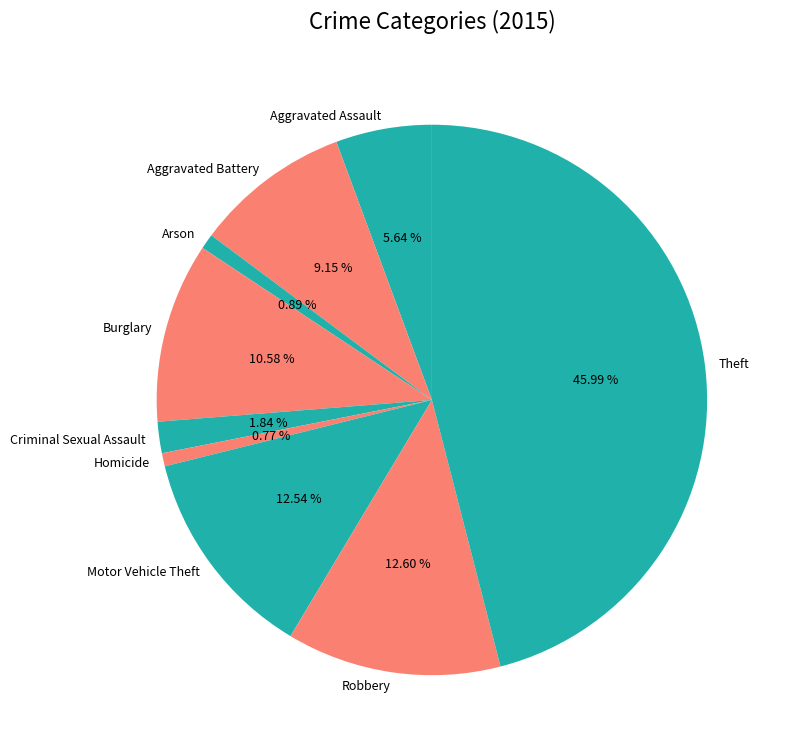

What is the ratio of the value at Robbery to the value at Aggravated Assault?

2.2